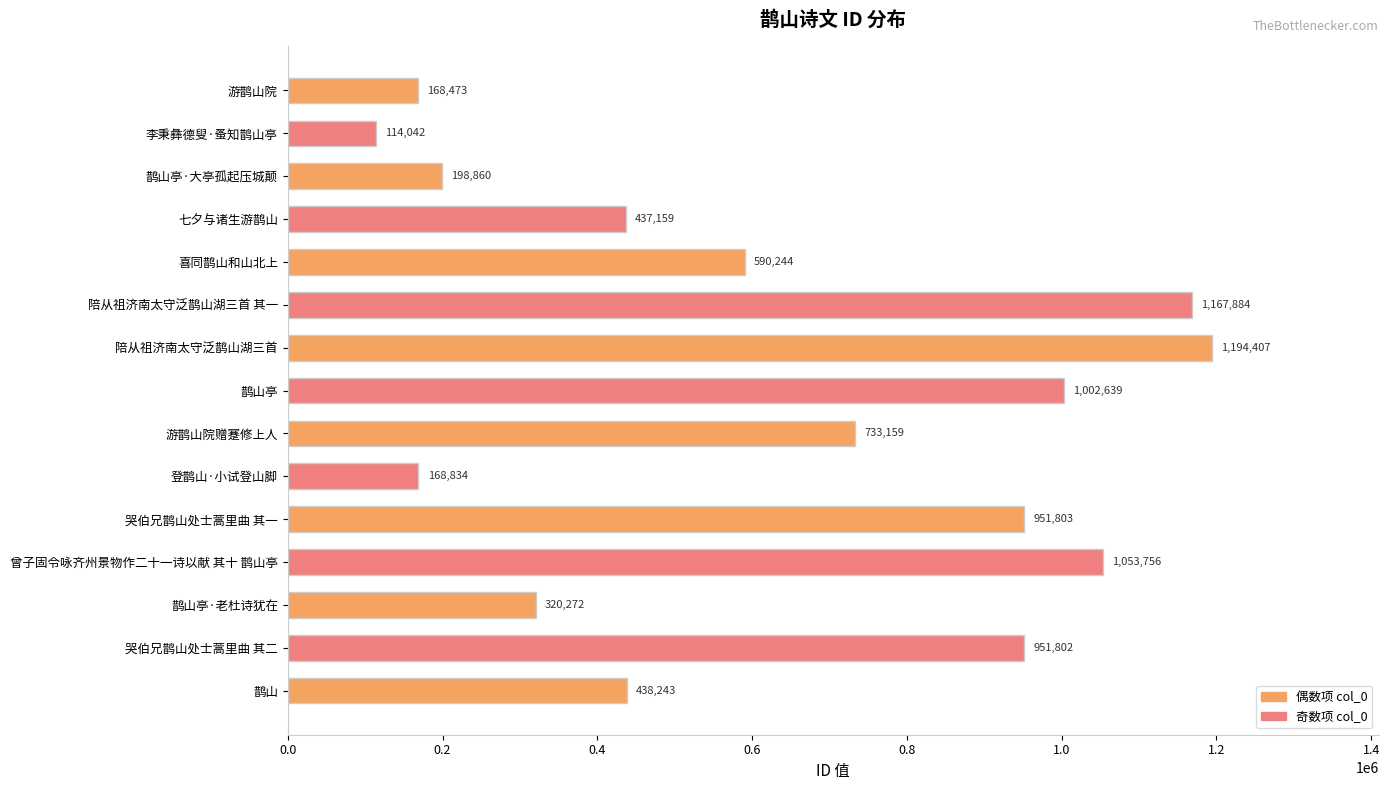

What is the greatest value displayed?

1194407